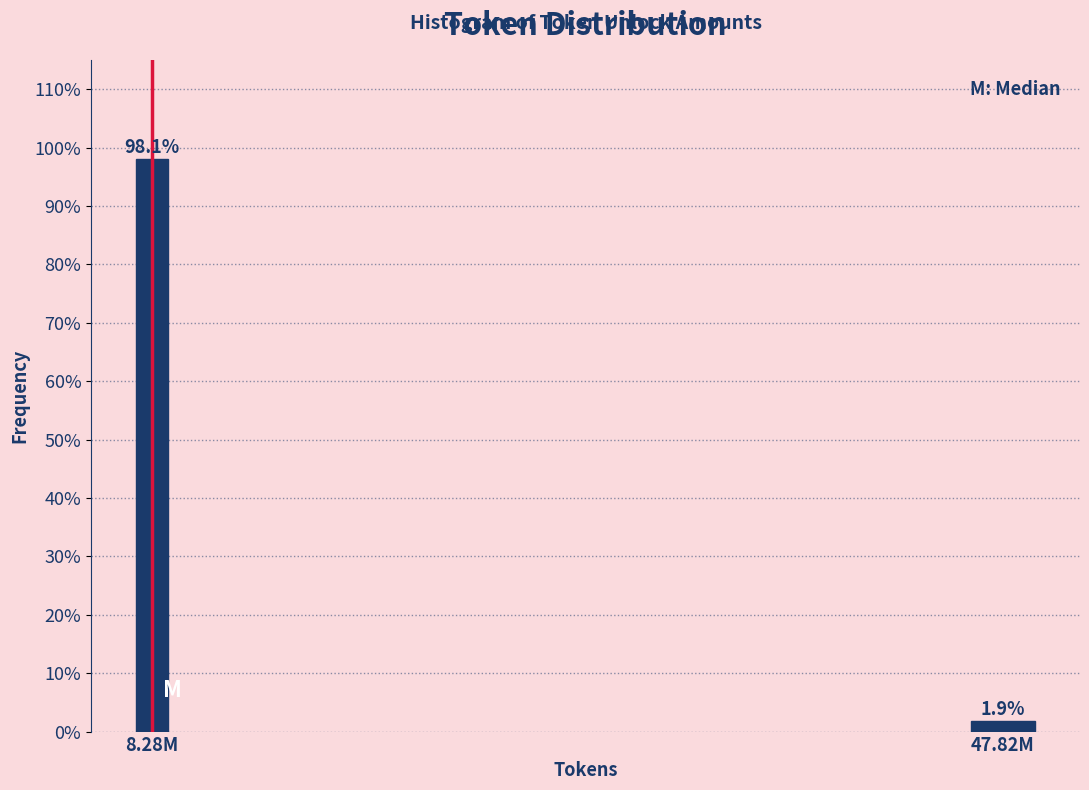

Are the bars horizontal?

No